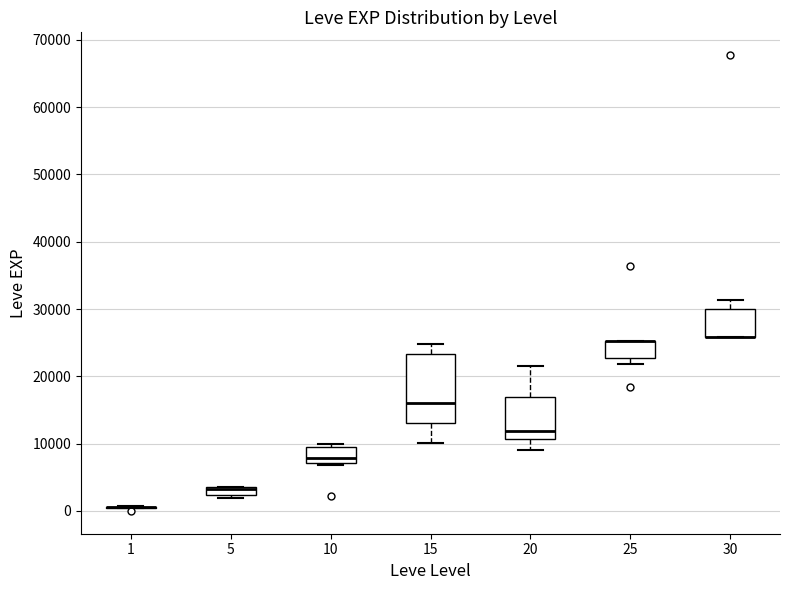

Where does the median line of the box at x = 20 sit on the y-axis? The values are not printed on the chart, so give them approximately, as read against the axis.

12000